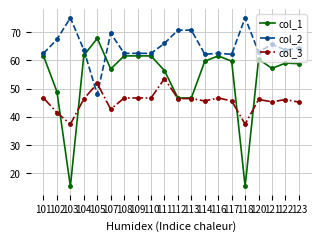

Count the number of categories in the chart.

20